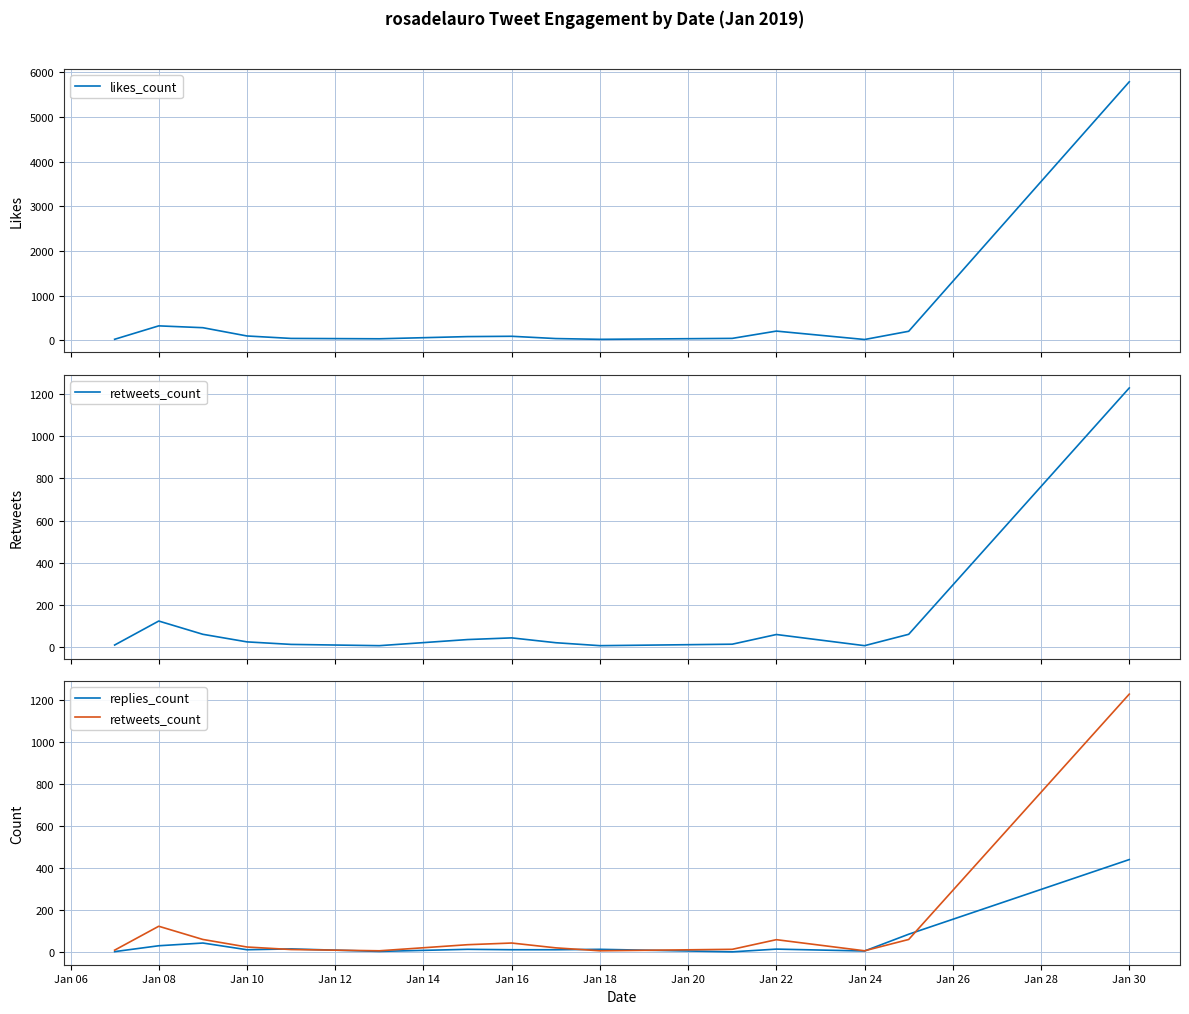

Which has a higher value, Jan 28 or Jan 16?

Jan 28